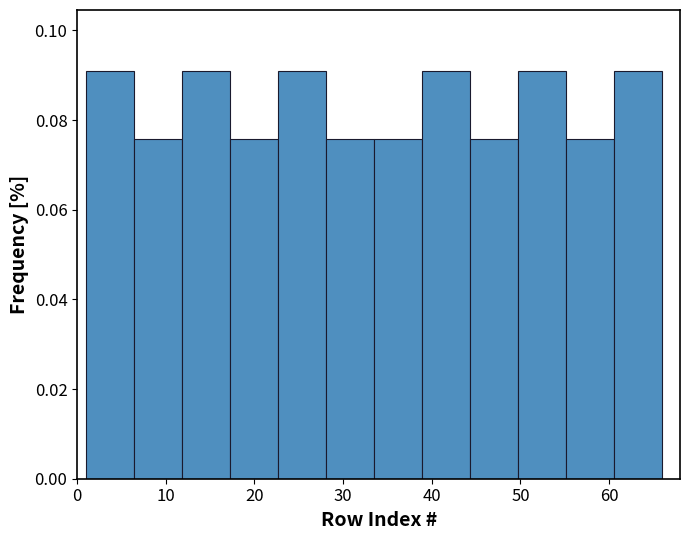

Reading left to right, list every bar in this chart as the range it spans on the x-axis followed by its height. Neither the bar edges nor the heights are printed on the chart, so give them approximately, as read against the axes.

1 to 6: 0.090
6 to 12: 0.076
12 to 17: 0.090
17 to 23: 0.076
23 to 28: 0.090
28 to 34: 0.076
34 to 39: 0.076
39 to 44: 0.090
44 to 50: 0.076
50 to 55: 0.090
55 to 61: 0.076
61 to 66: 0.090